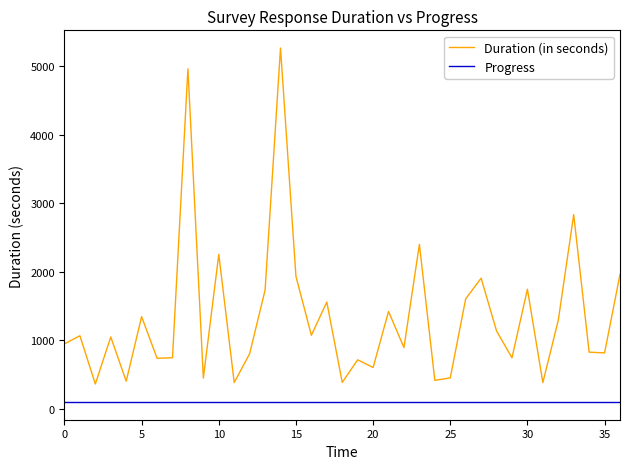

What is the maximum value for Duration (in seconds)?

5268